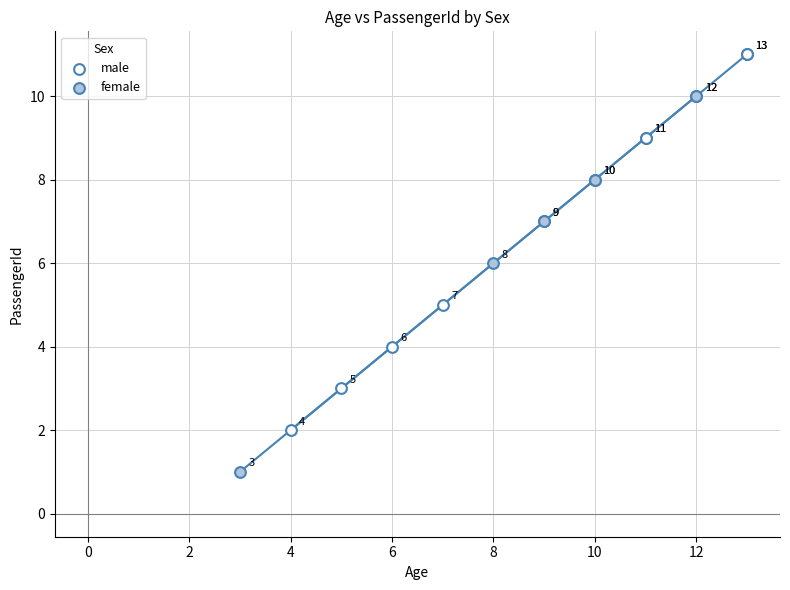

Which series contains the highest Y value?

male